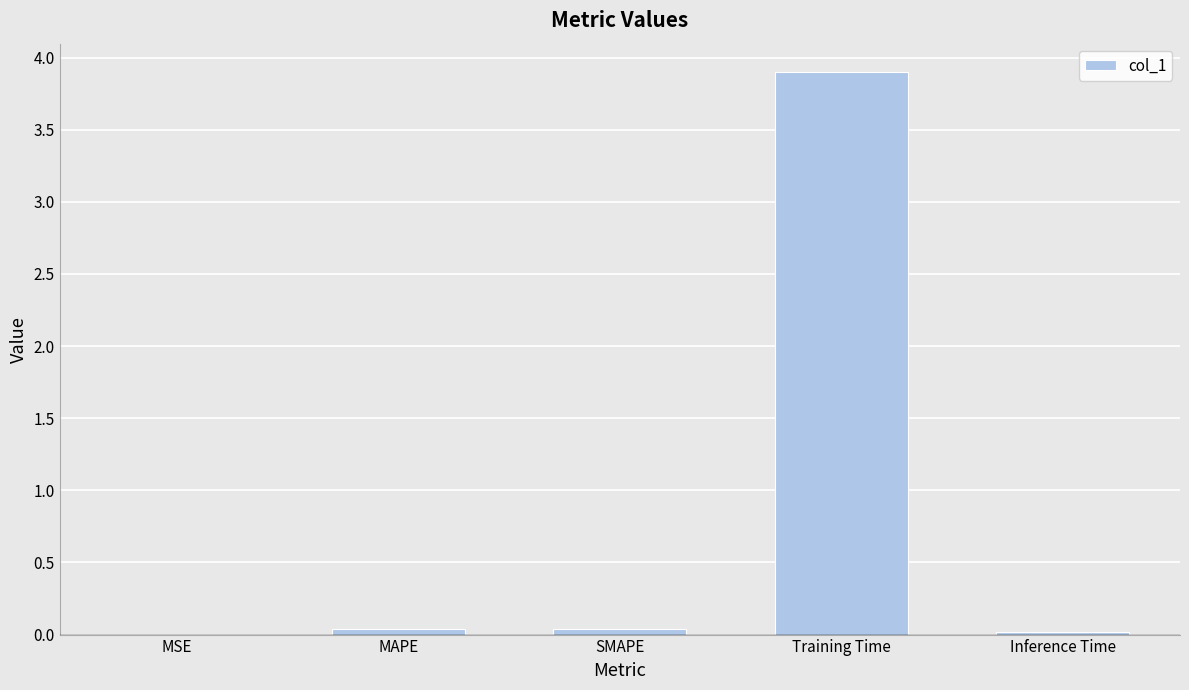

Are the bars horizontal?

No